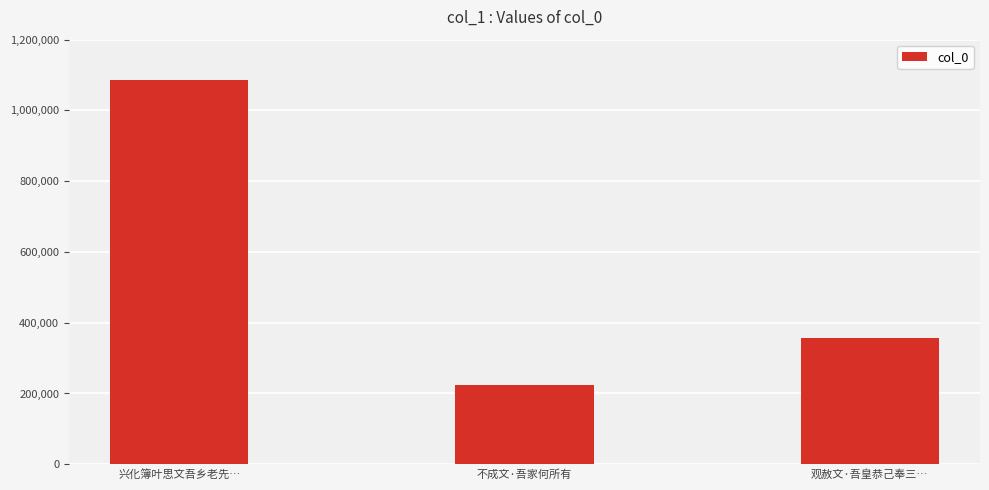

How many data points are less than 358167?

1